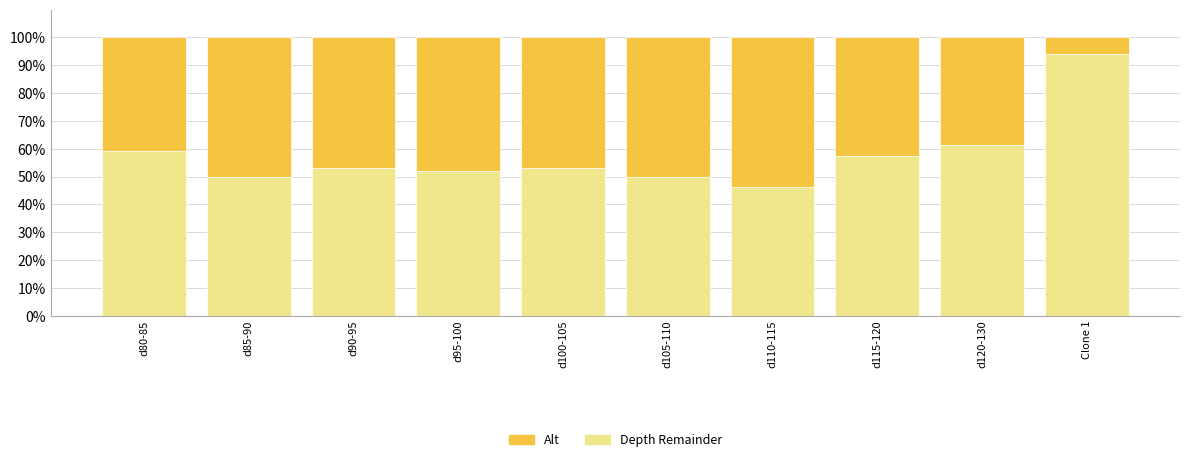

What is the total value across all series at d90-95?

100.0